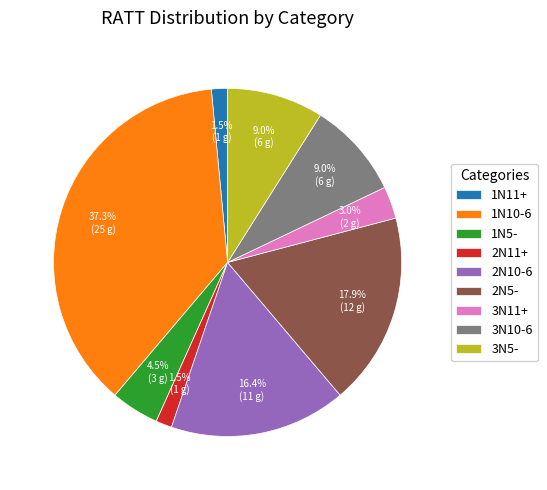

Is the sum of 2N5- and 3N11+ greater than half?

No